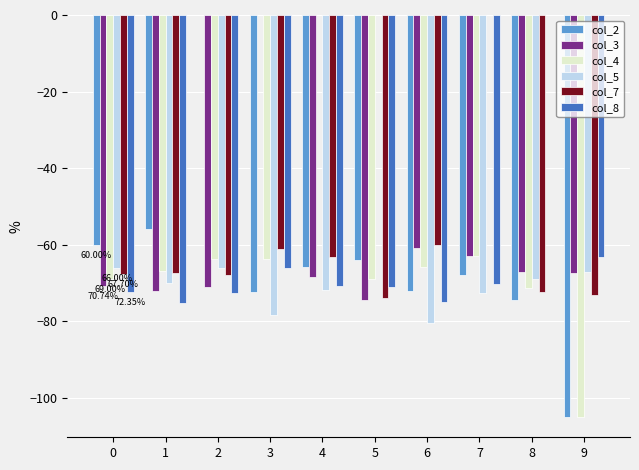

Which series changed the most between 0 and 7?

col_7